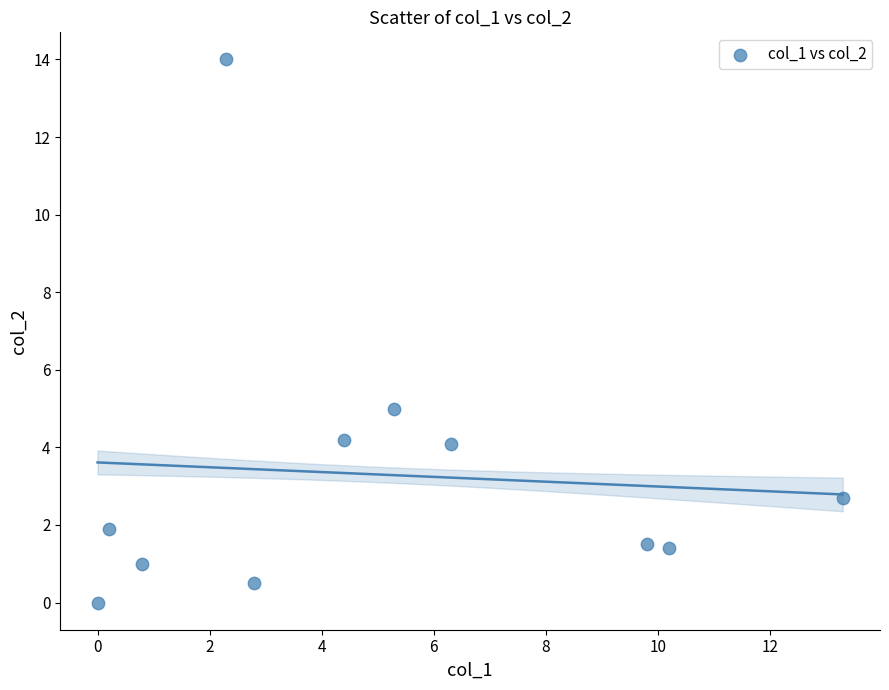

What is the average Y value?

3.3